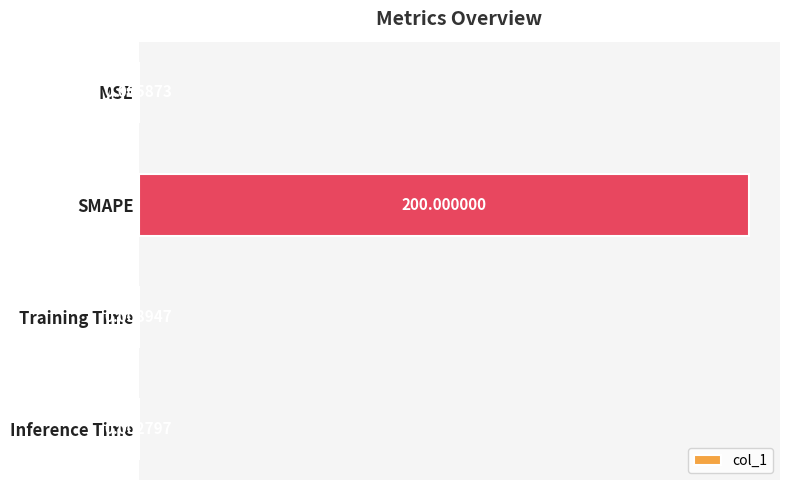

Between Inference Time and SMAPE, which is larger?

SMAPE